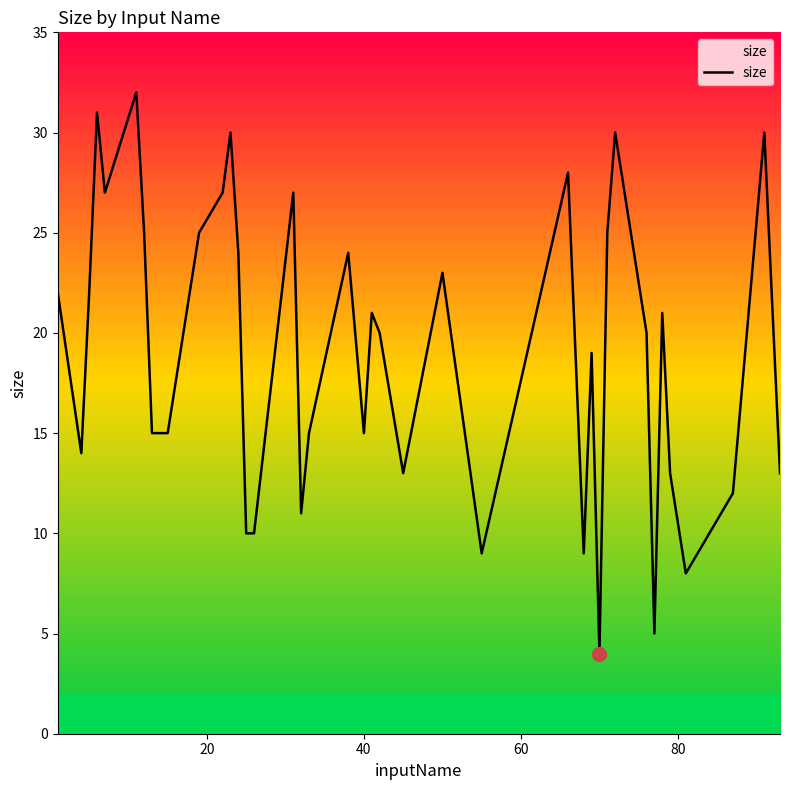

What is the maximum value shown in the chart?

32